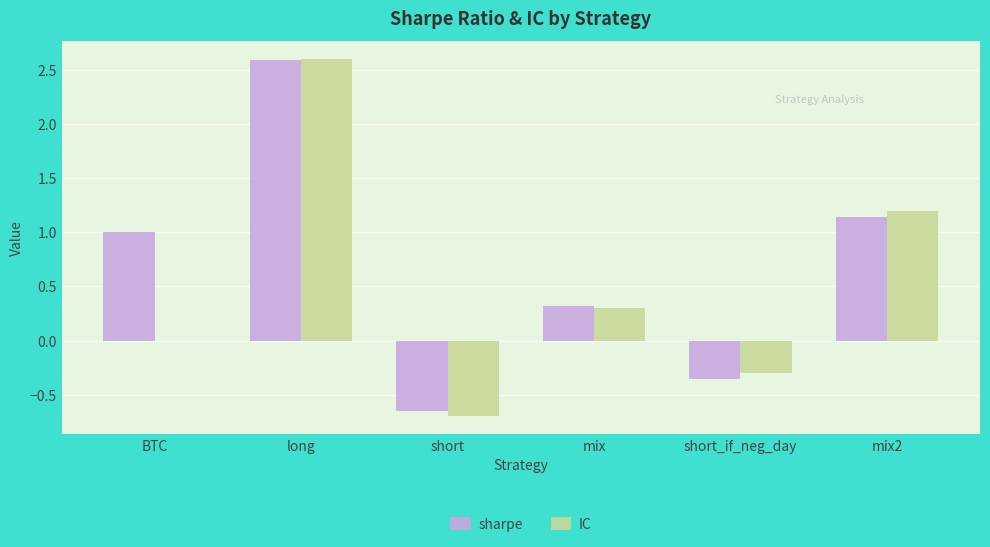

Which label corresponds to the largest value in the chart?

long